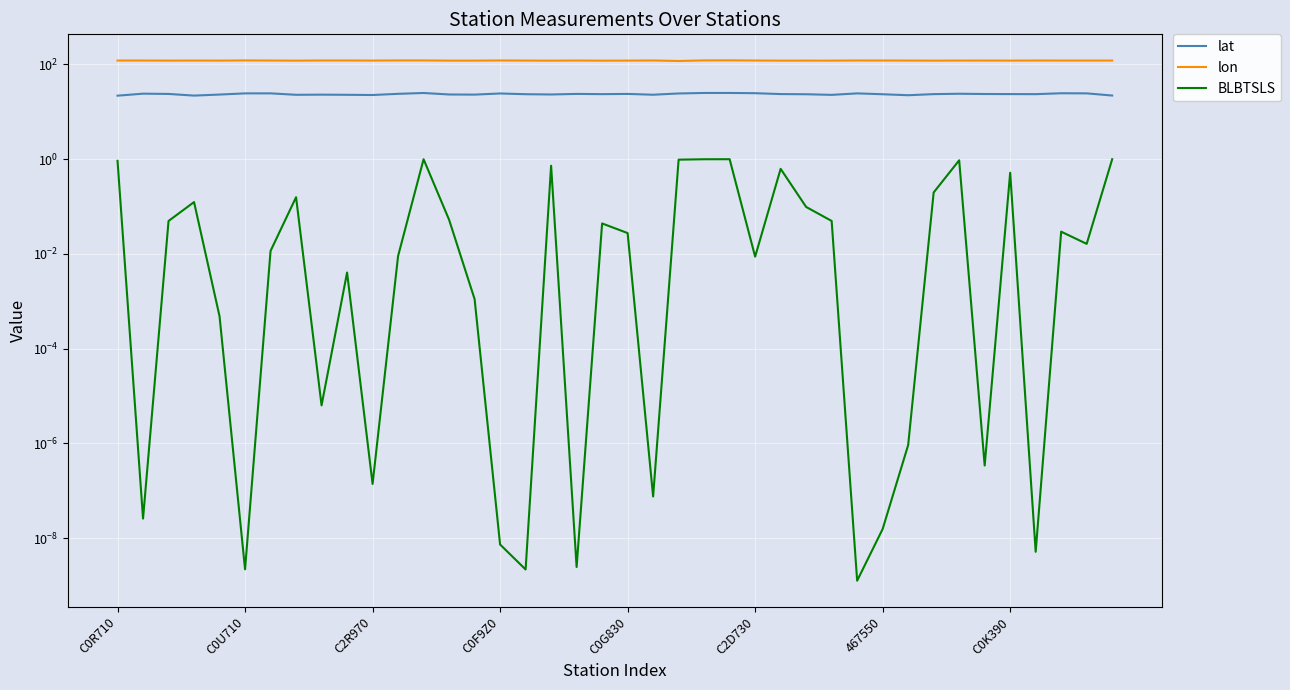

What is the difference between the maximum and minimum values in the BLBTSLS series?

1.0